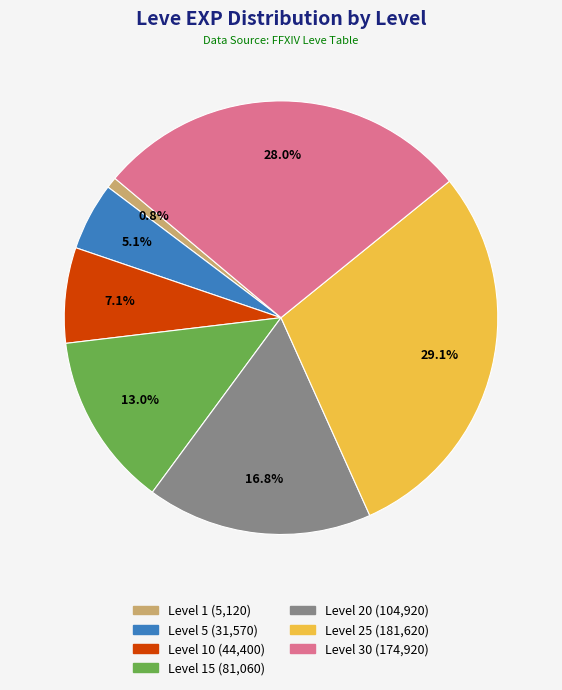

Does any single category account for the majority?

No